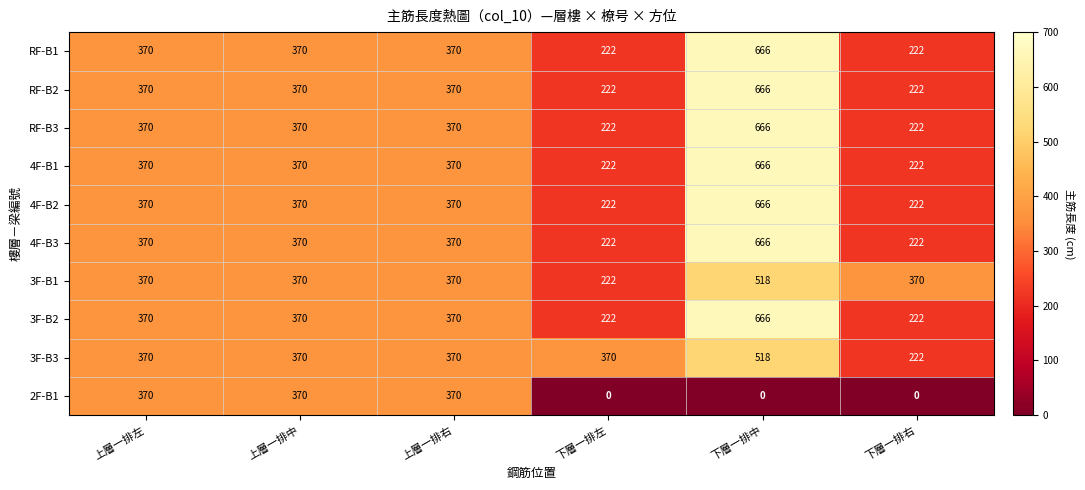

Which category has the highest value across all series?

下層一排中